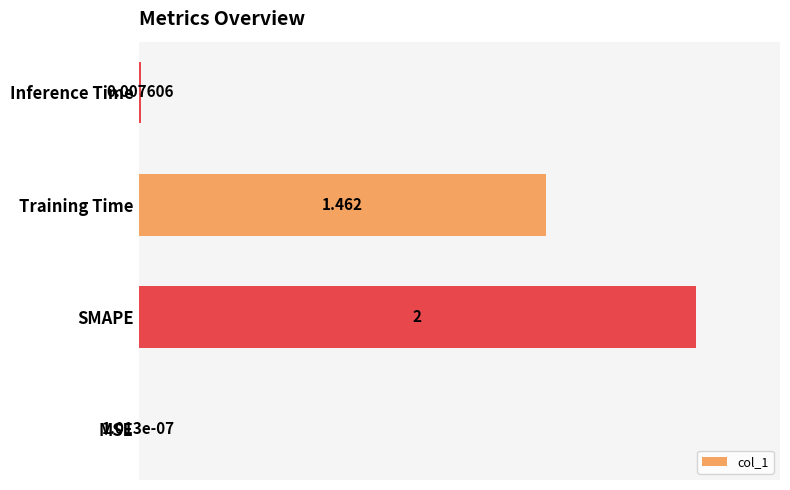

Which has a higher value, MSE or SMAPE?

SMAPE